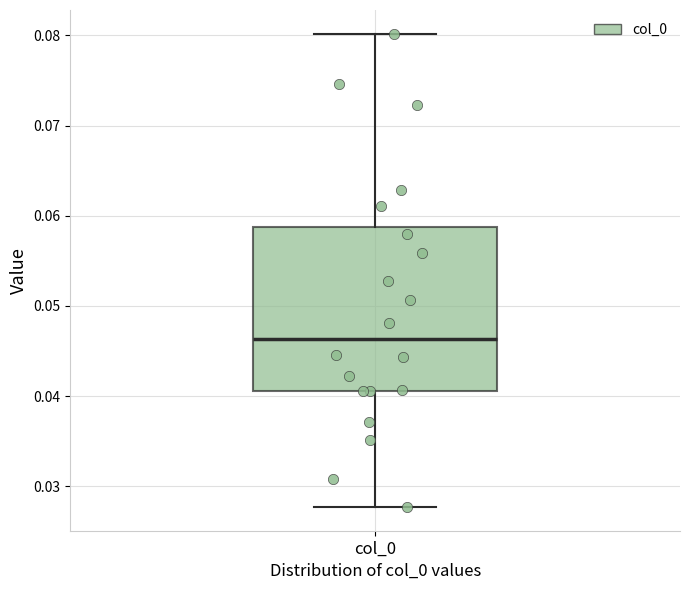

Transcribe this box plot: give where the median line is, the range the box spans, and where the two whiskers end, as read against the y-axis. The values are not printed on the chart, so give them approximately, as read against the axis.

median 0.046, box 0.041 to 0.059, whiskers 0.028 to 0.080